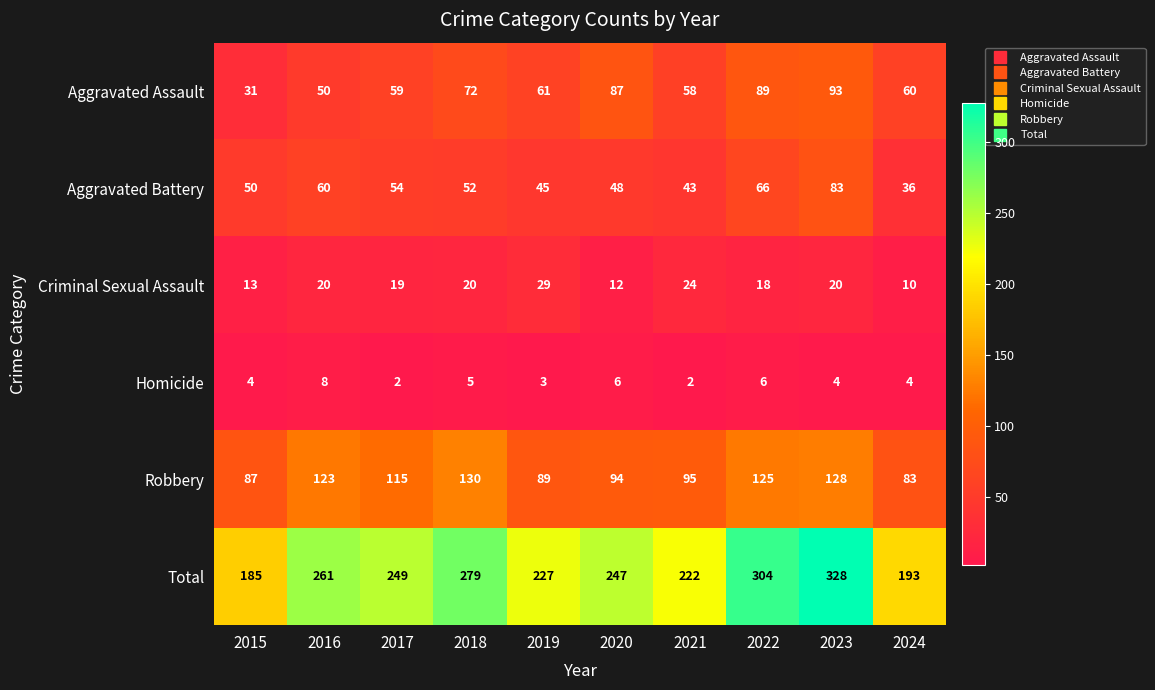

What is the maximum value for Robbery?

130